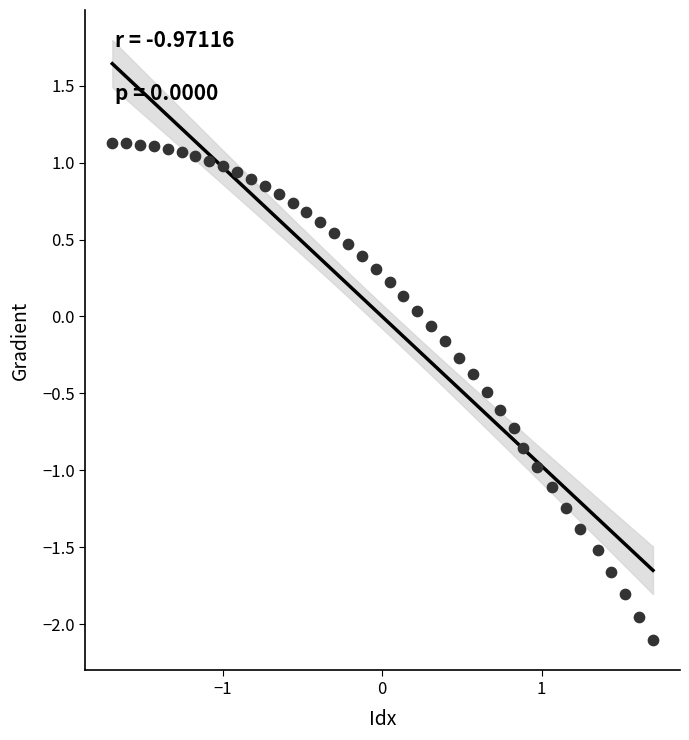

What is the range of X values (max minus min)?

3.4